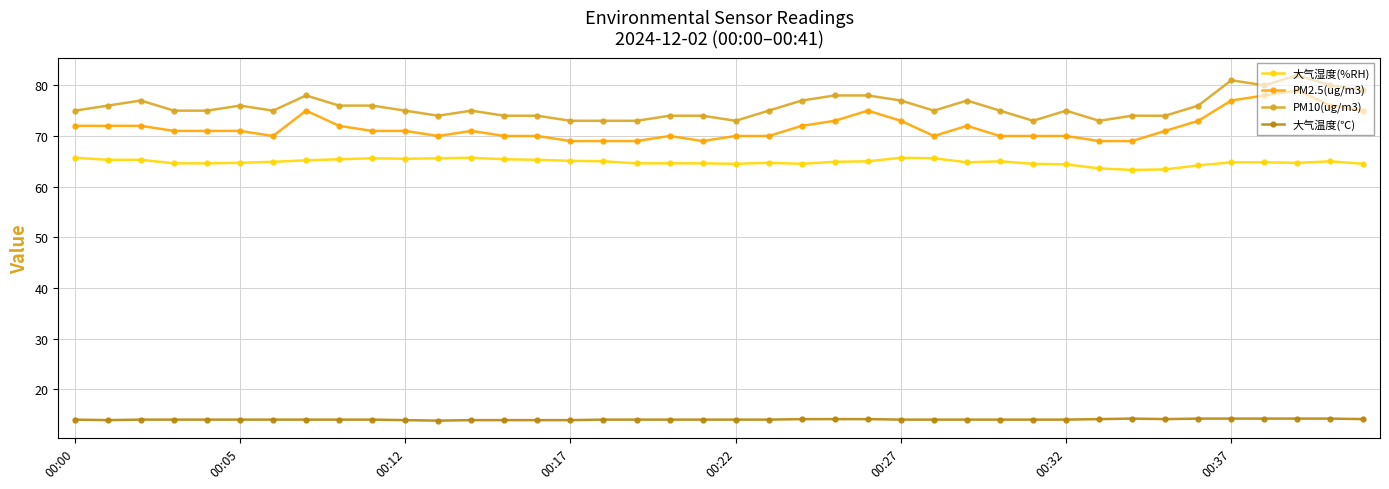

At how many categories does at least one series exceed 68?

40